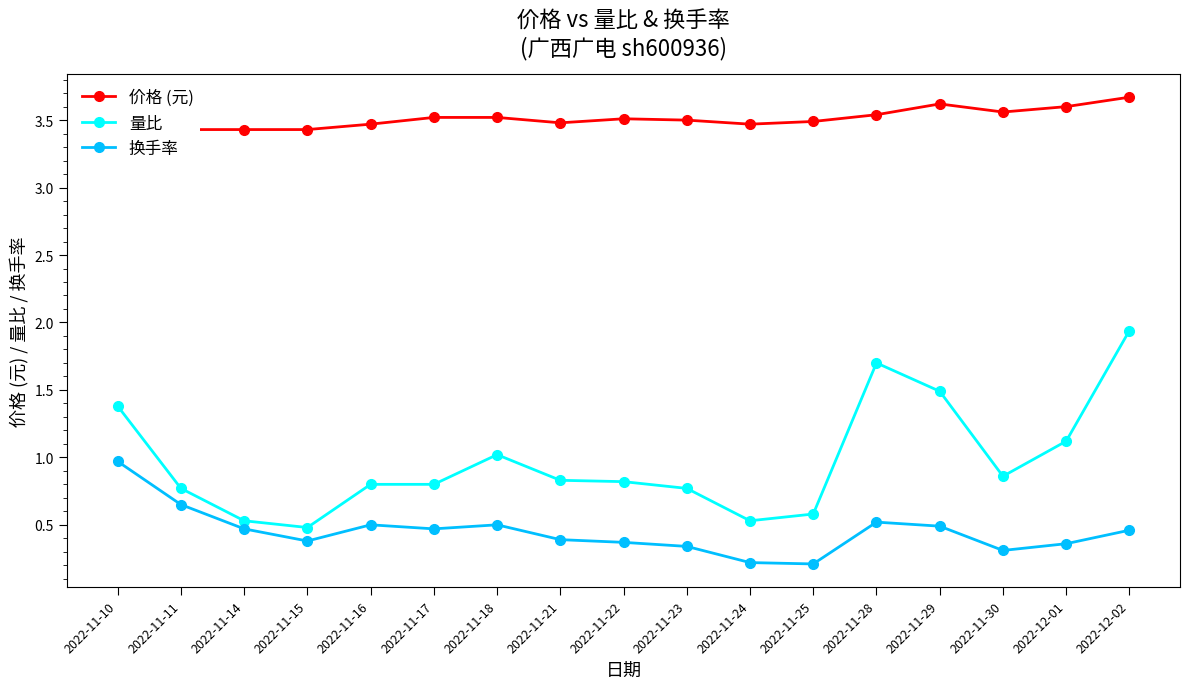

How many lines are shown in the chart?

3